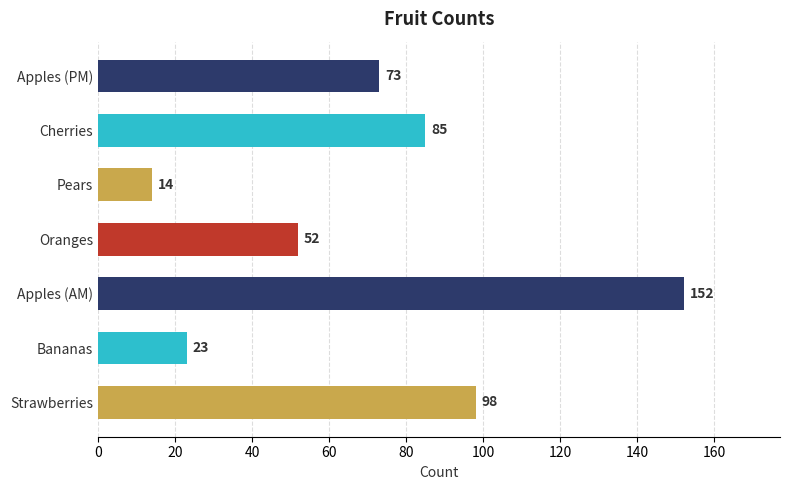

Does the chart contain stacked bars?

No